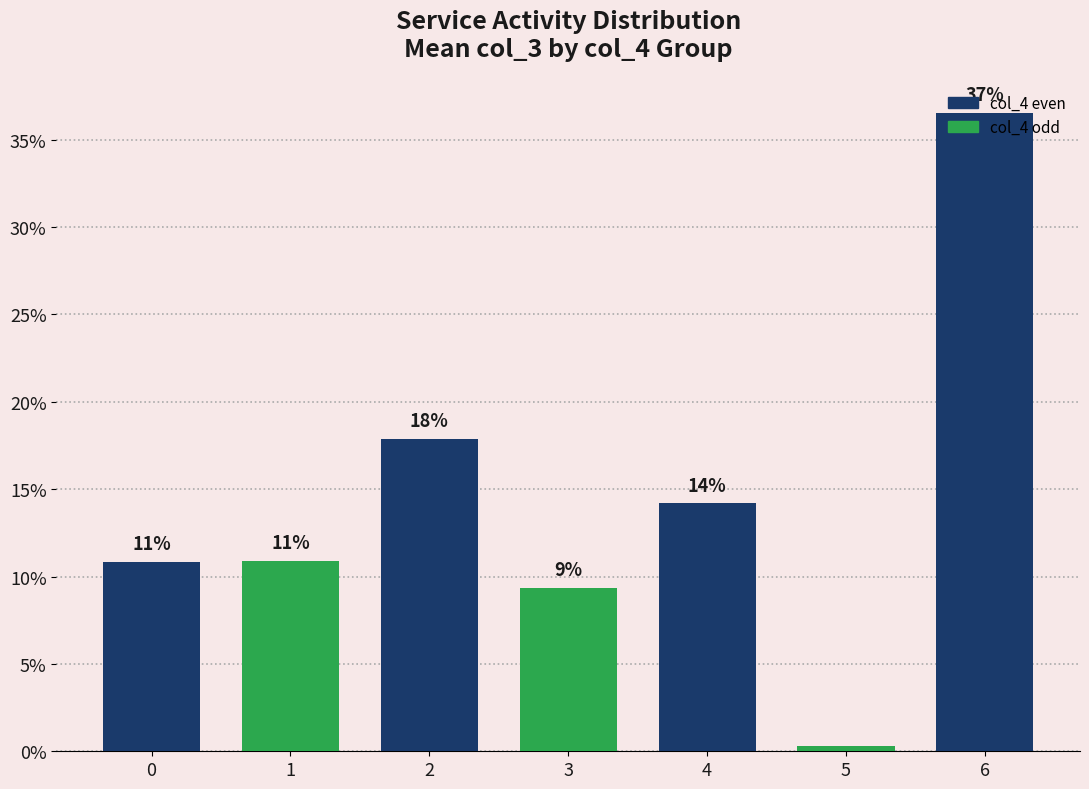

What is the difference between the values at 2 and 6?

18.7